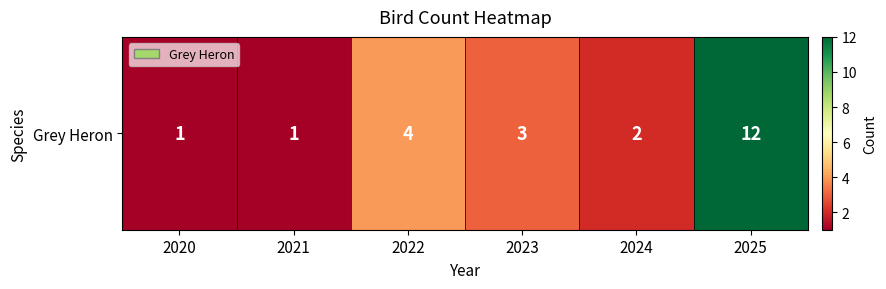

What value does the data have at 2022, to the nearest 5?

5